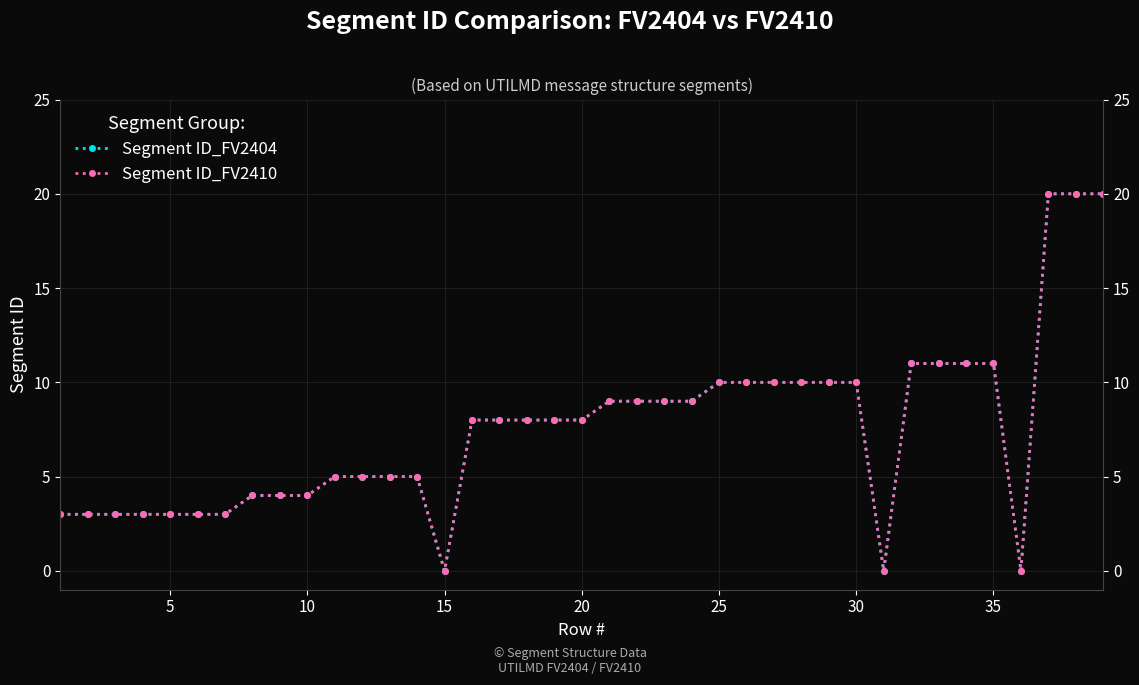

Count the number of categories in the chart.

39